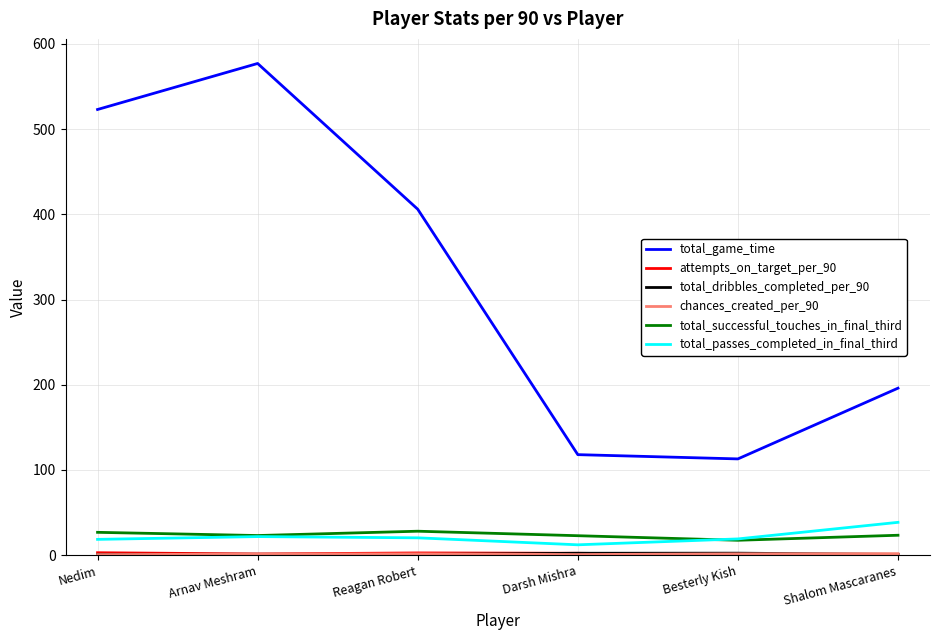

At which label does total_passes_completed_in_final_third reach its peak?

Shalom Mascaranes